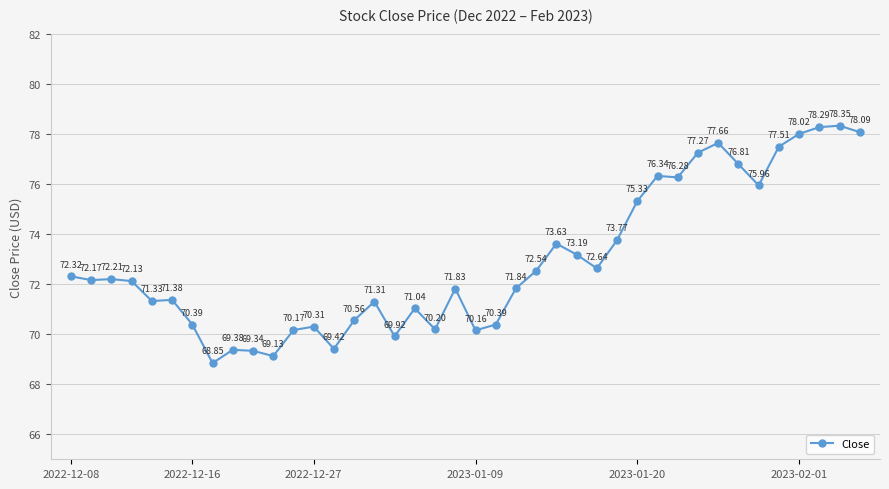

What is the sum of all values?

2917.5